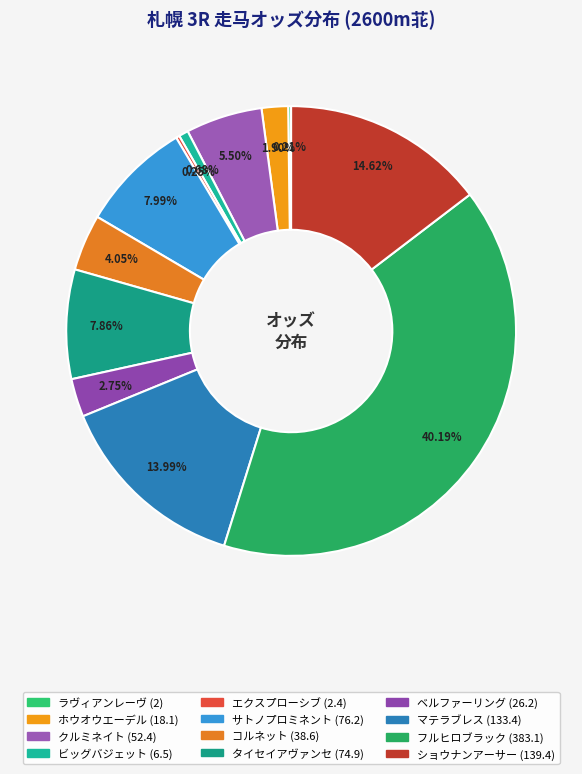

Which category has the smallest portion of the pie?

ラヴィアンレーヴ